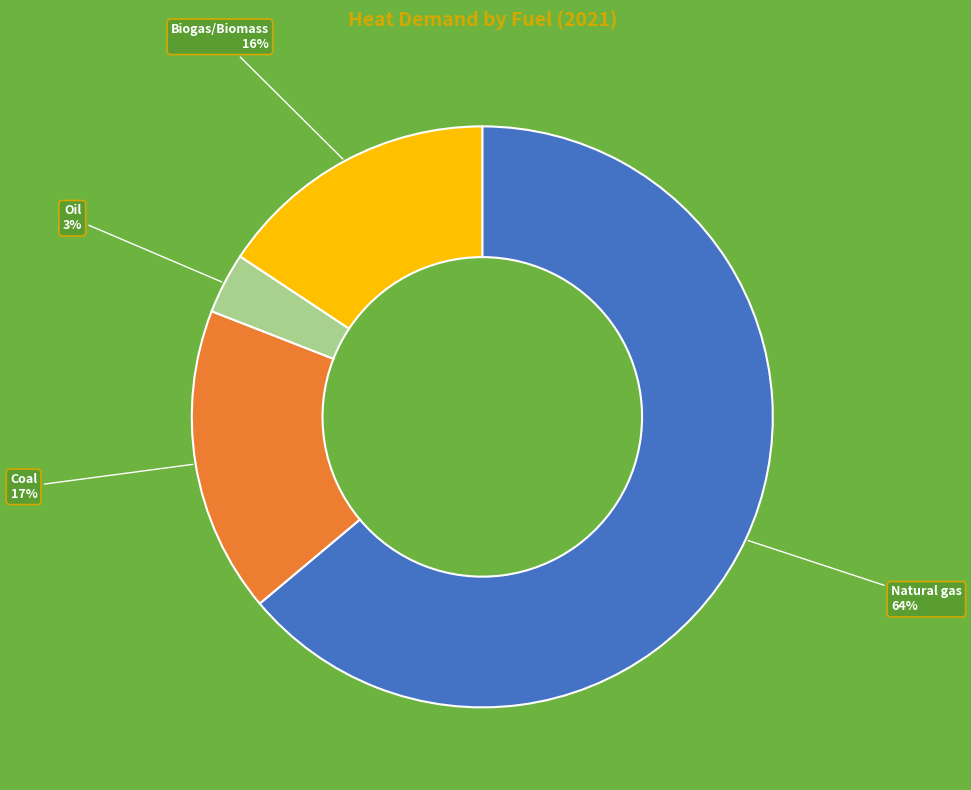

True or false: Natural gas accounts for 64% of the total.

True